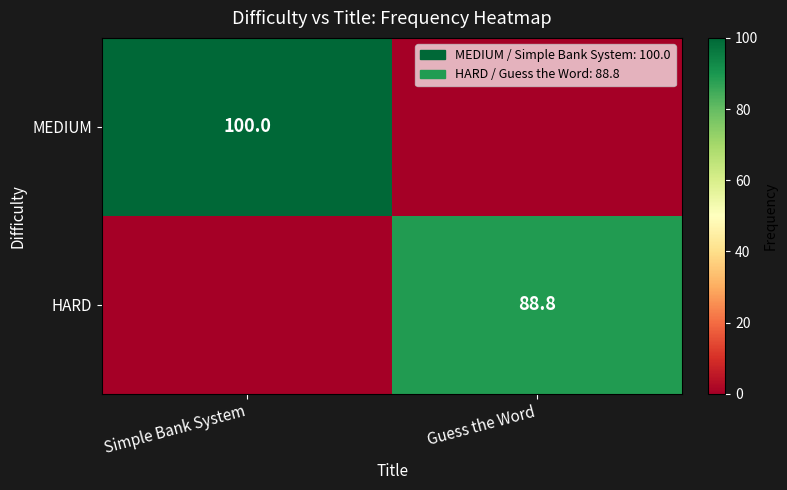

True or false: MEDIUM has a value of 156.8 at Simple Bank System.

False